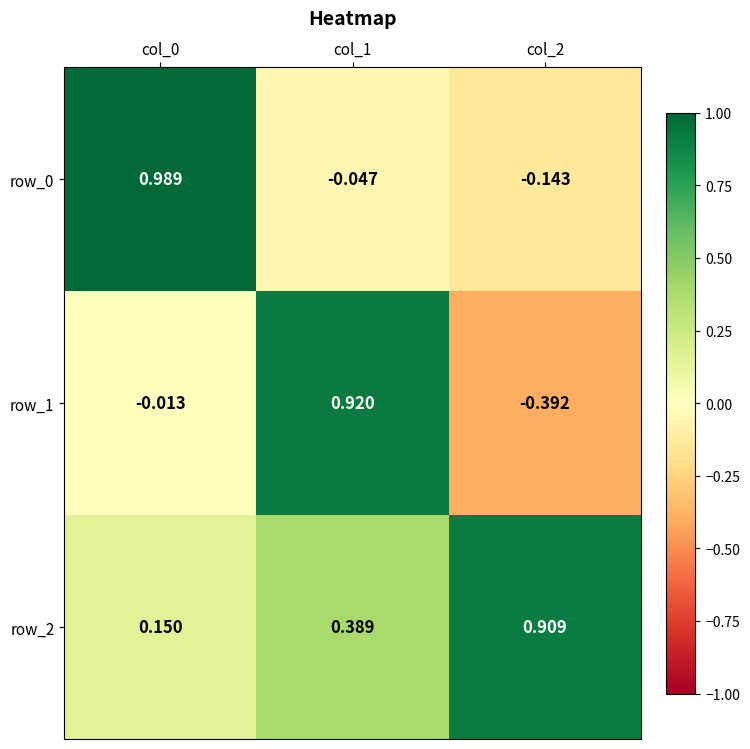

Reading left to right, list all the values displayed in this chart.

row_0: 1.0	-0.0	-0.1
row_1: -0.0	0.9	-0.4
row_2: 0.1	0.4	0.9